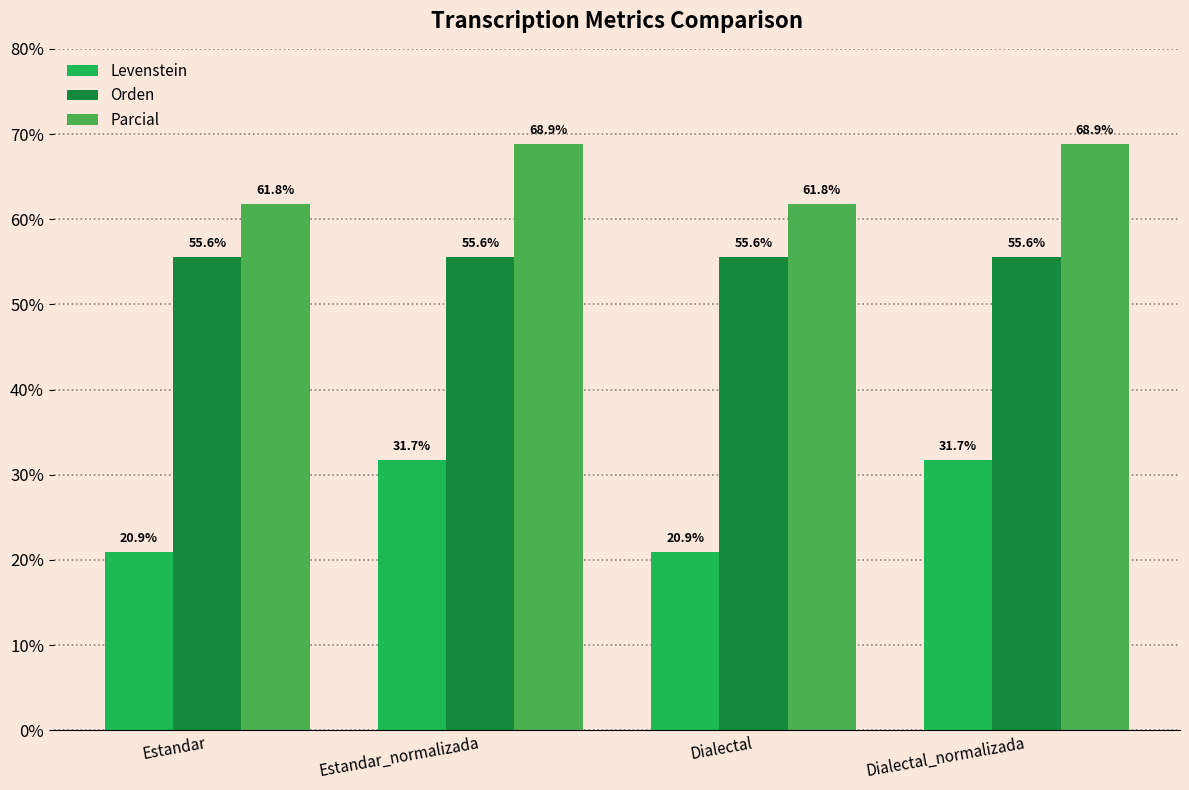

Which series has the largest total across all categories?

Parcial